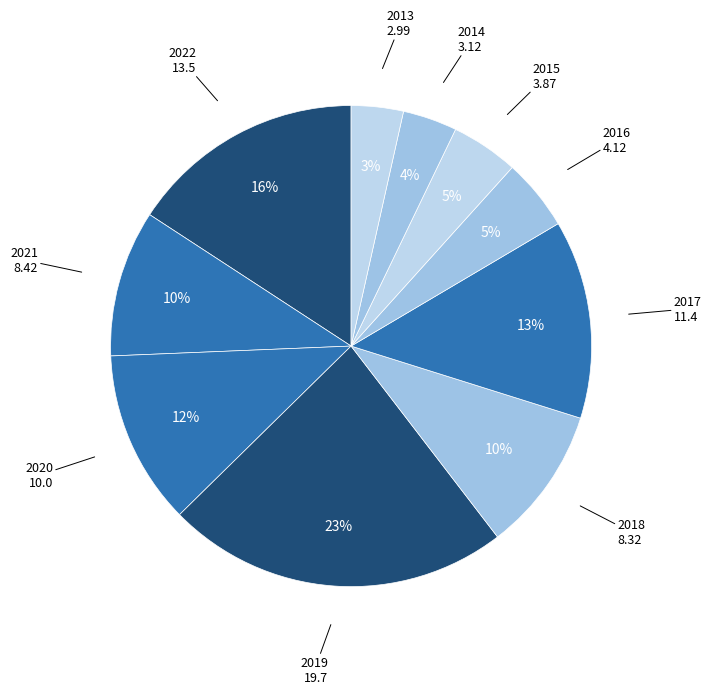

Count the number of slices in the pie.

10